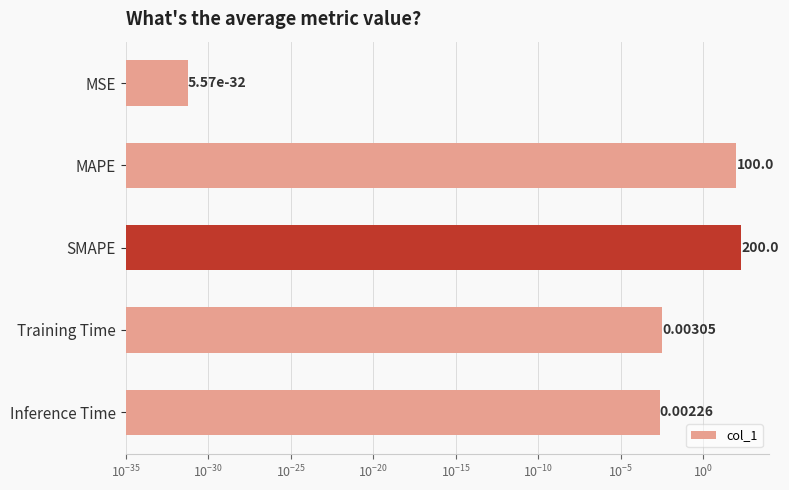

Does the chart contain any negative values?

No